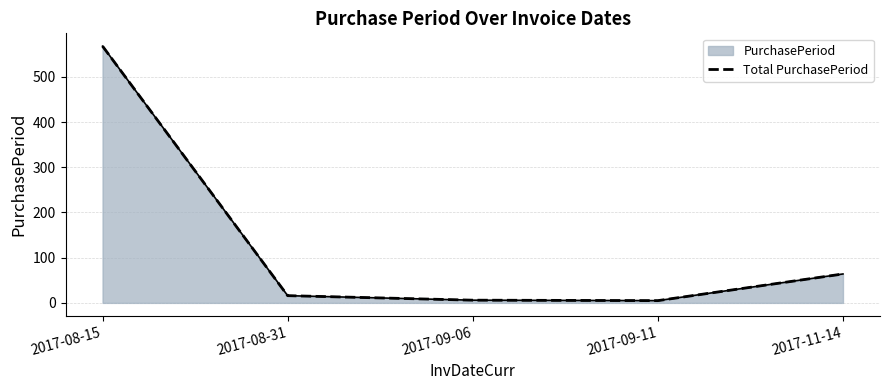

Reading left to right, transcribe all the data shown in this chart.

2017-08-15=568	2017-08-31=16	2017-09-06=6	2017-09-11=5	2017-11-14=64